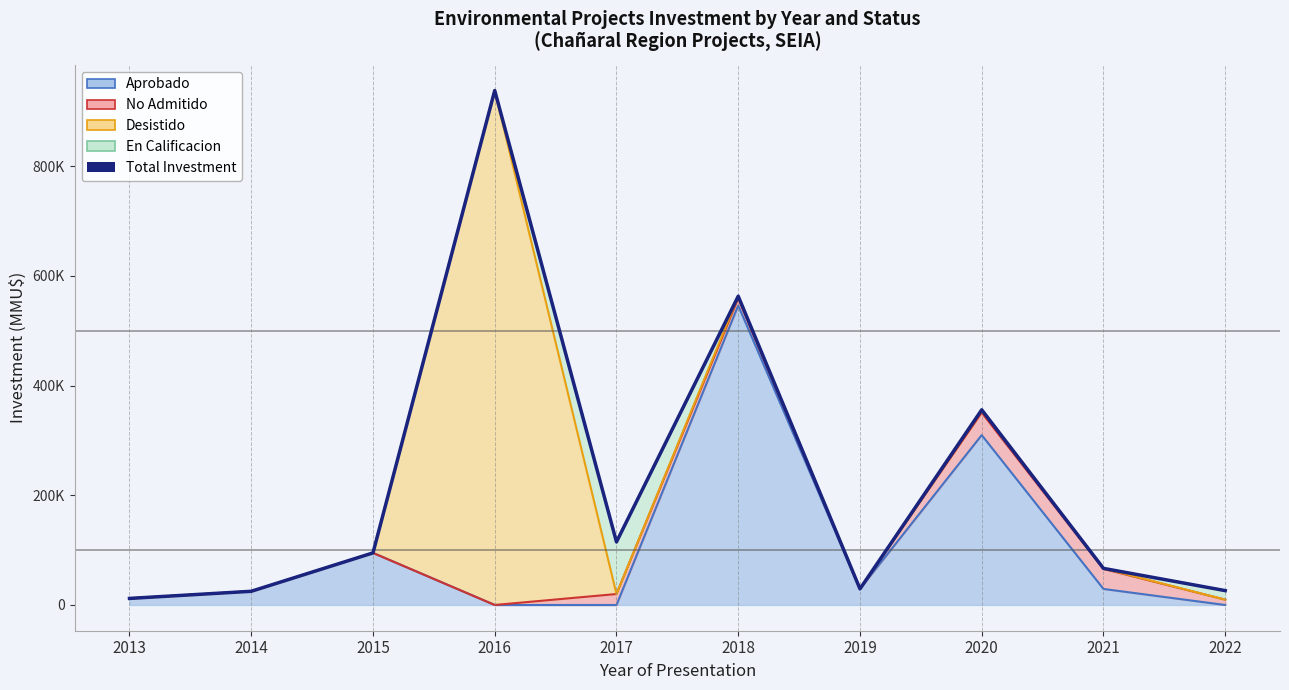

What is the difference between the values at 2019 and 2021?

37372